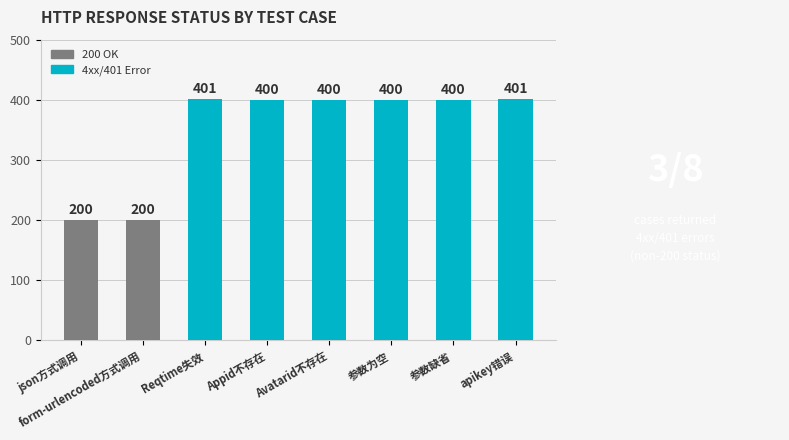

Does the chart contain stacked bars?

No